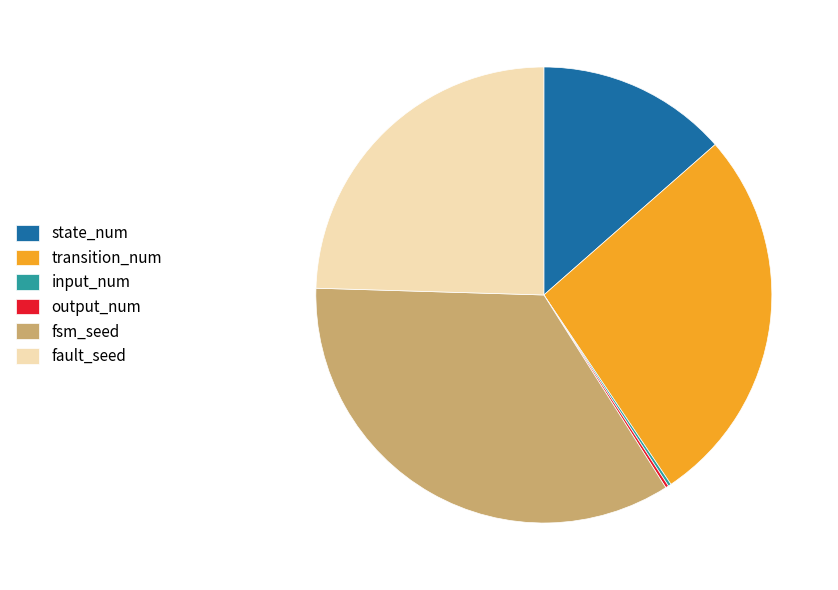

Is there any slice that represents more than half of the pie?

No